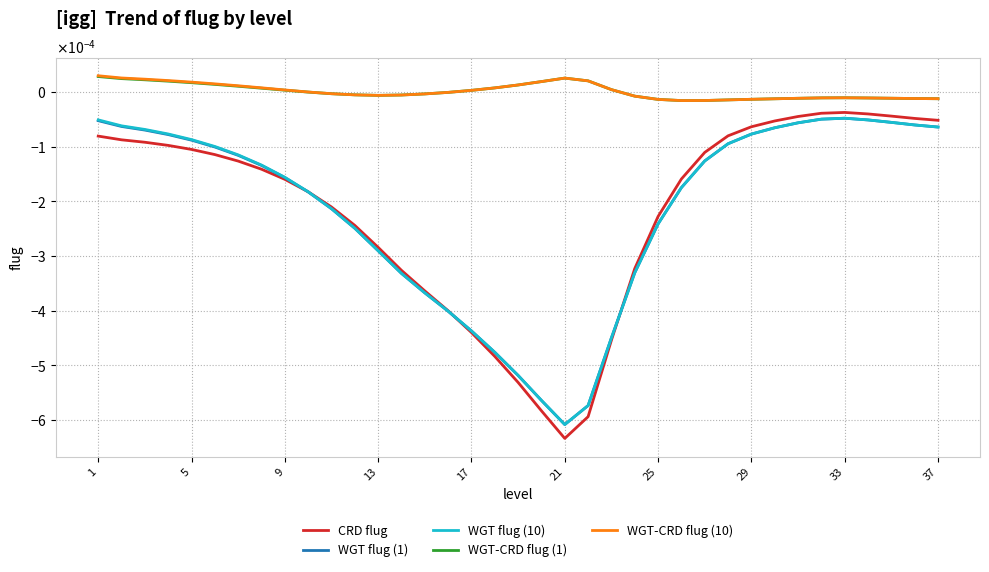

Which series has the widest spread of values?

CRD flug